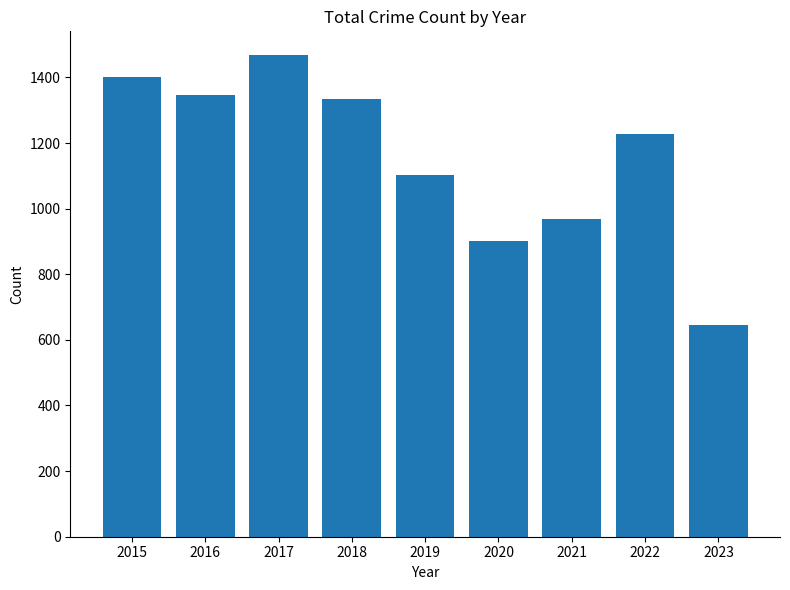

What is the value of the 4th bar from the left?

1335